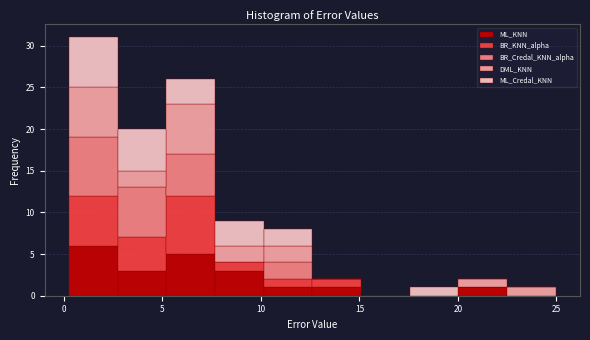

Reading left to right, transcribe this chart: for each stacked bar, give the range it covers on the x-axis and its total height. Neither the bar edges nor the heights are printed on the chart, so give them approximately, as read against the axes.

0.0 to 2.5: 31
2.5 to 5.0: 20
5.0 to 7.5: 26
7.5 to 10.0: 9
10.0 to 12.5: 8
12.5 to 15.0: 2
15.0 to 17.5: 0
17.5 to 20.0: 1
20.0 to 22.5: 2
22.5 to 25.0: 1